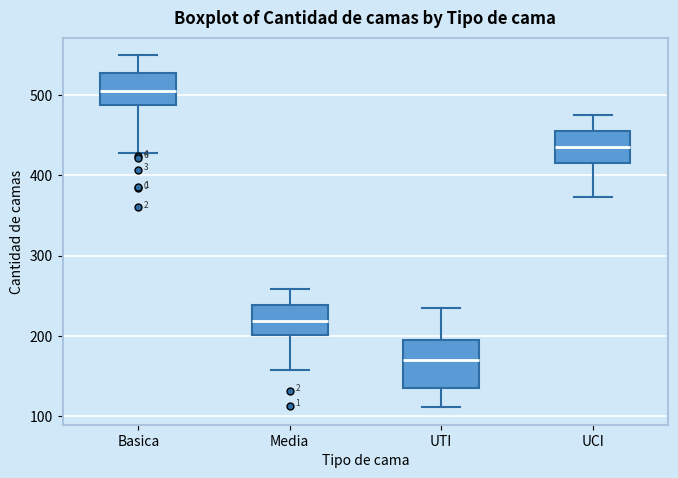

Which box's median line is the lowest?

UTI